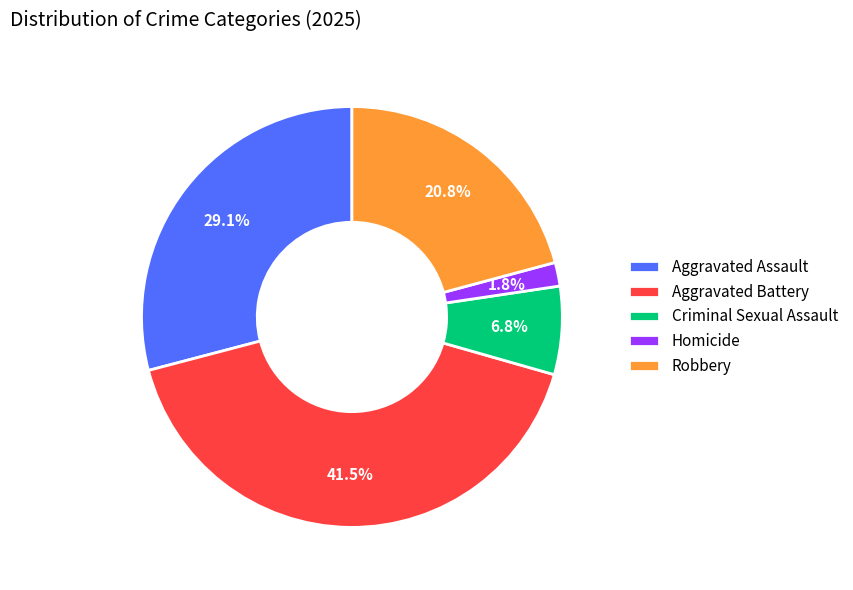

Do Homicide and Criminal Sexual Assault together represent more than half of the pie?

No